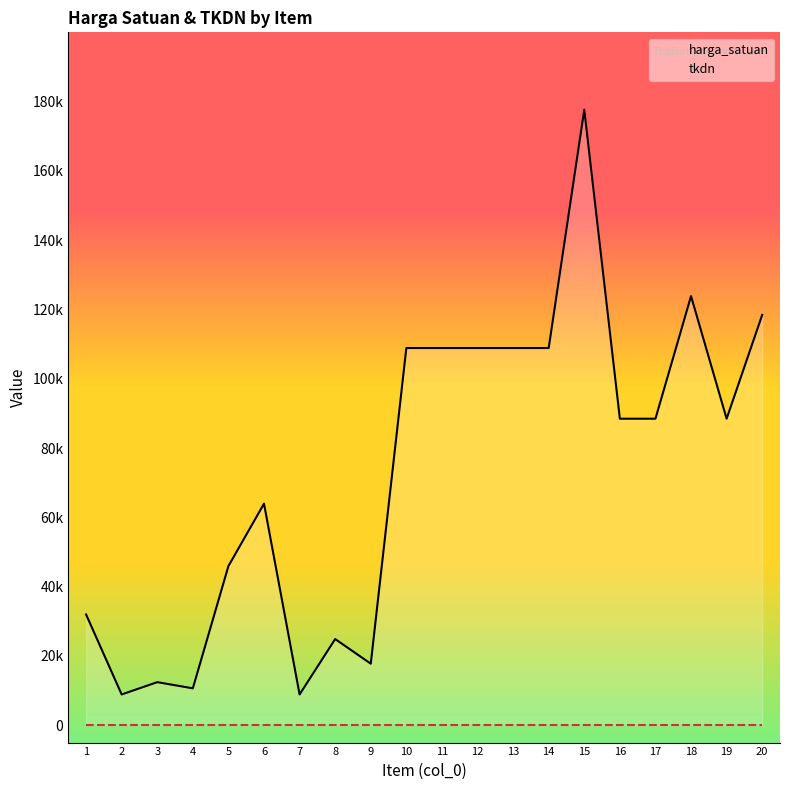

How many lines are shown in the chart?

2